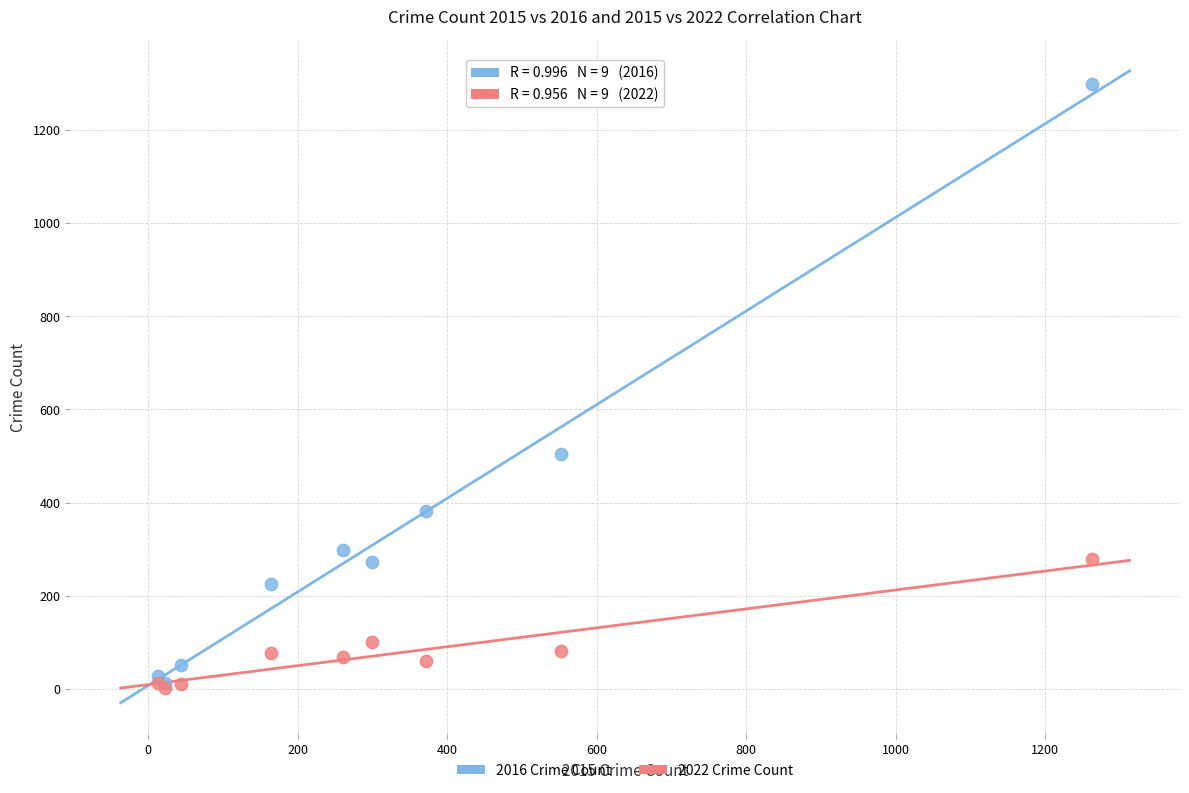

In the 2016 Crime Count series, what Y value is closest to 655?

505